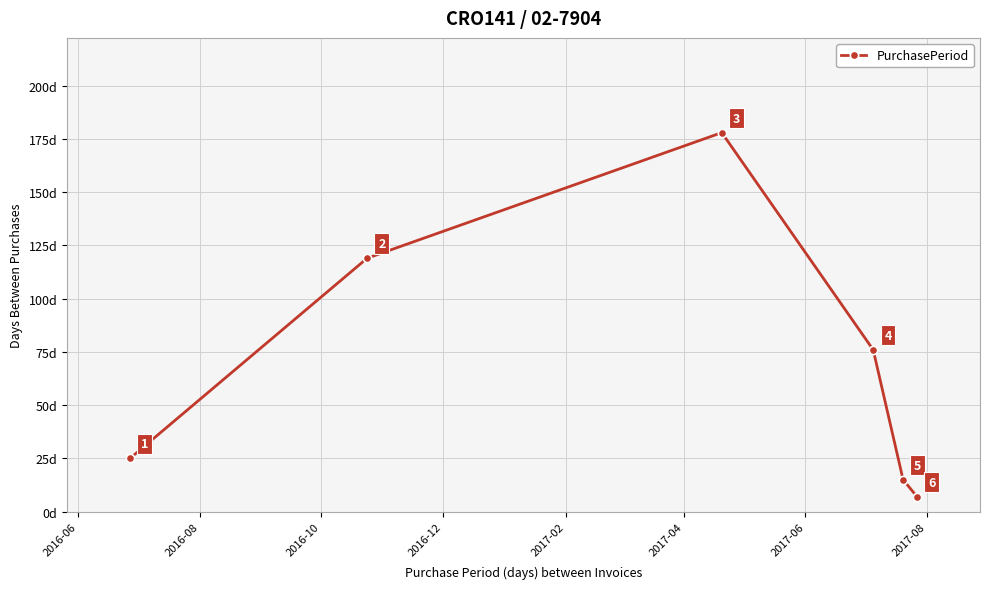

How many interior local peaks (higher than both neighbors) does the data have?

1